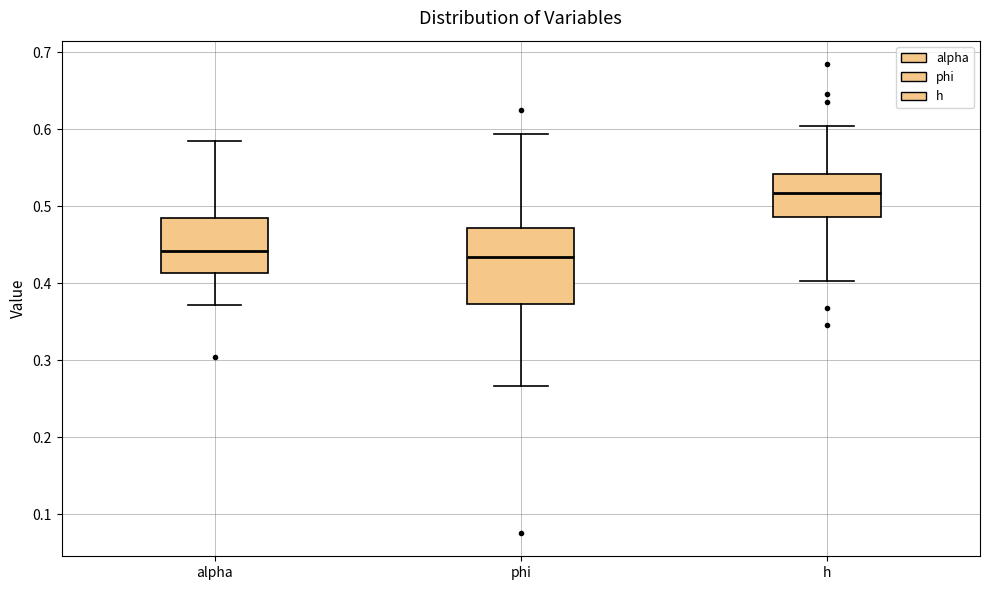

Reading left to right, transcribe this box plot: for each box, give where its median line is, the range the box spans, and where its two whiskers end, as read against the y-axis. The values are not printed on the chart, so give them approximately, as read against the axis.

alpha: median 0.44, box 0.41 to 0.48, whiskers 0.37 to 0.58
phi: median 0.43, box 0.37 to 0.47, whiskers 0.27 to 0.59
h: median 0.52, box 0.49 to 0.54, whiskers 0.40 to 0.60